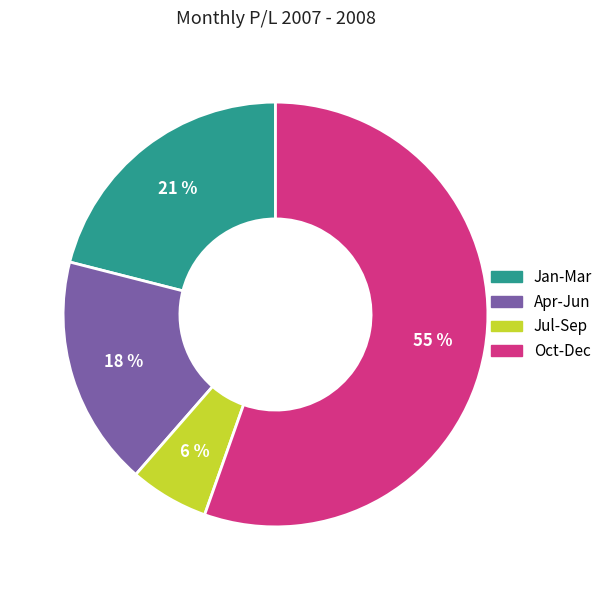

Count the number of slices in the pie.

4